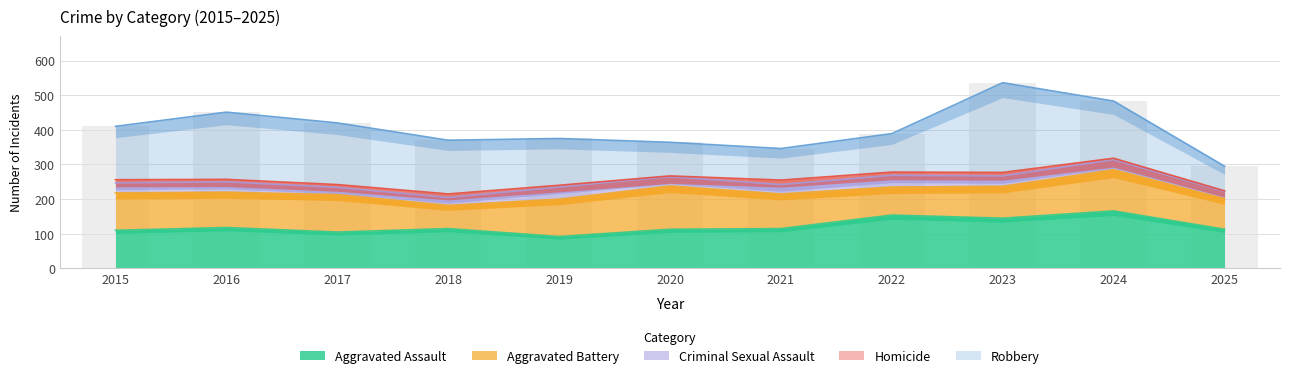

The value of Criminal Sexual Assault at 2017 is 21. True or false?

True